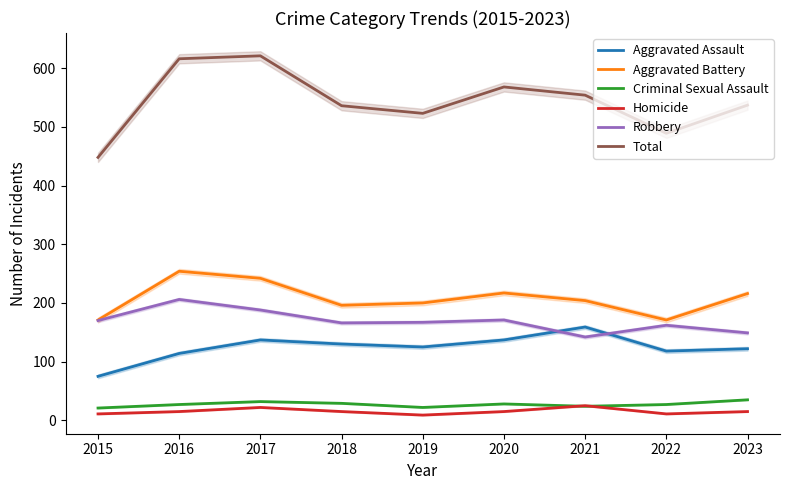

Is it true that Homicide equals 25 at 2021?

True